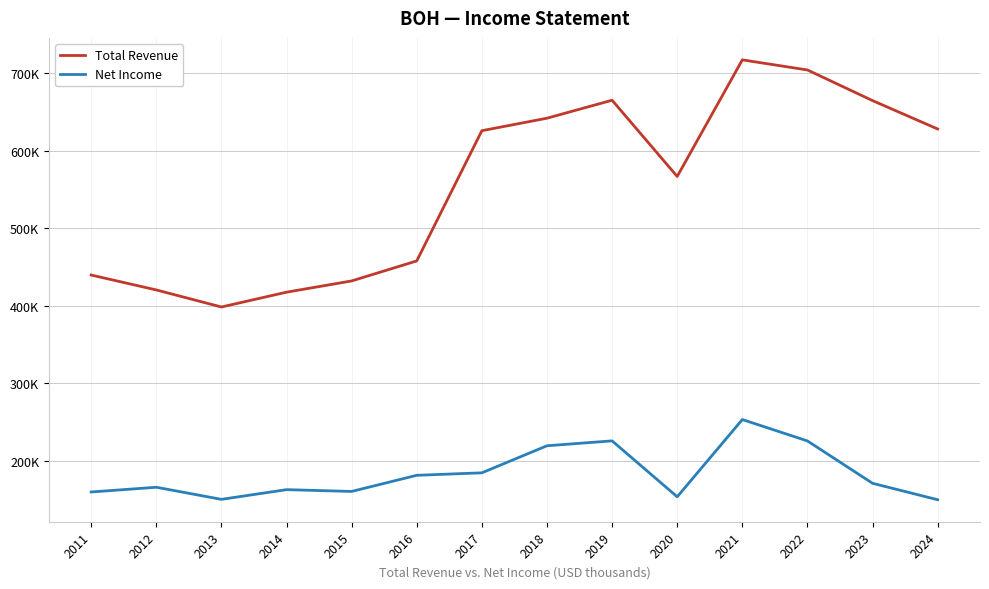

What are all the series names shown in the legend?

Total Revenue, Net Income